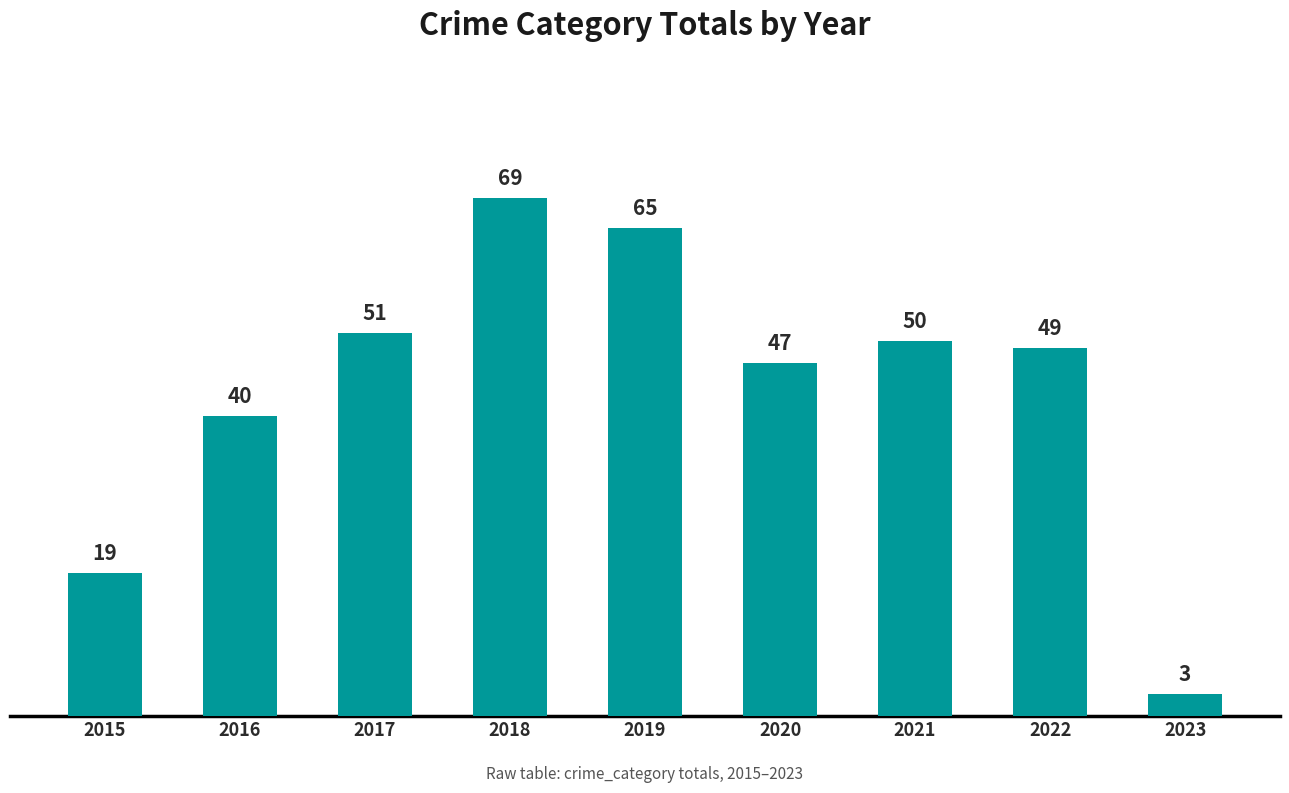

What is the difference between the values at 2016 and 2022?

9